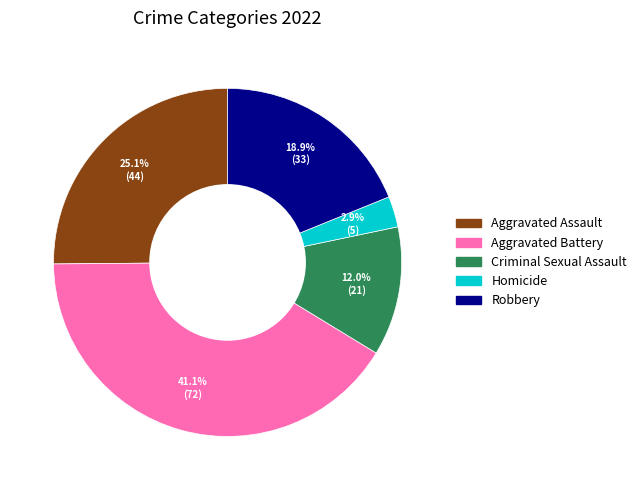

Between Aggravated Battery and Homicide, which is larger?

Aggravated Battery